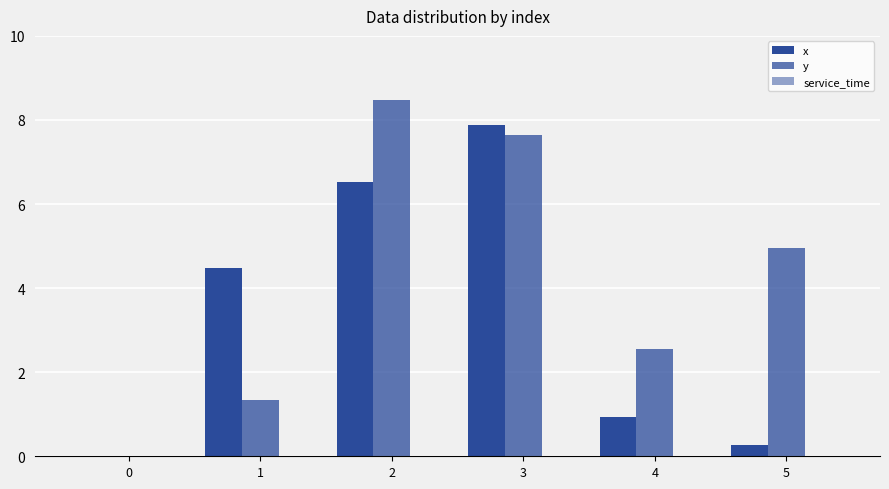

Are the bars horizontal?

No